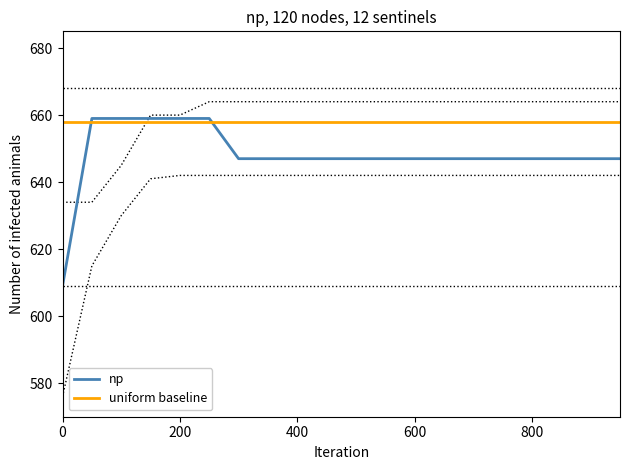

Is the value of np at 600 greater than the value of uniform baseline at 200?

No